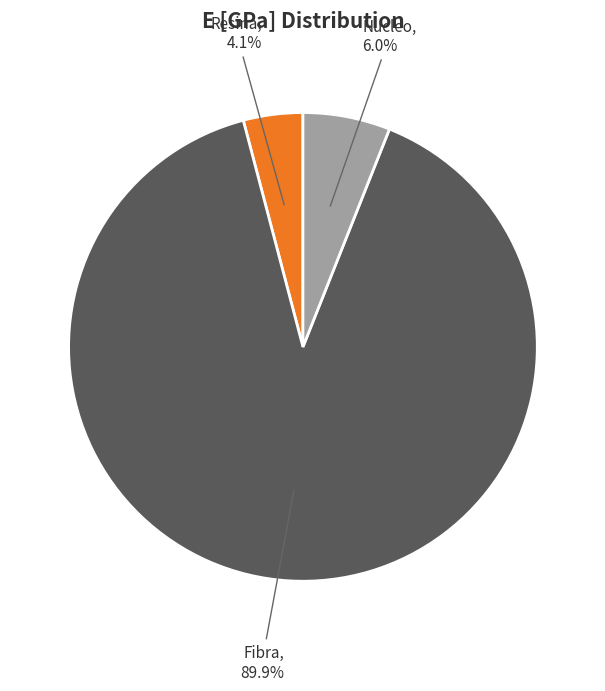

What is the largest slice in the pie chart?

Fibra